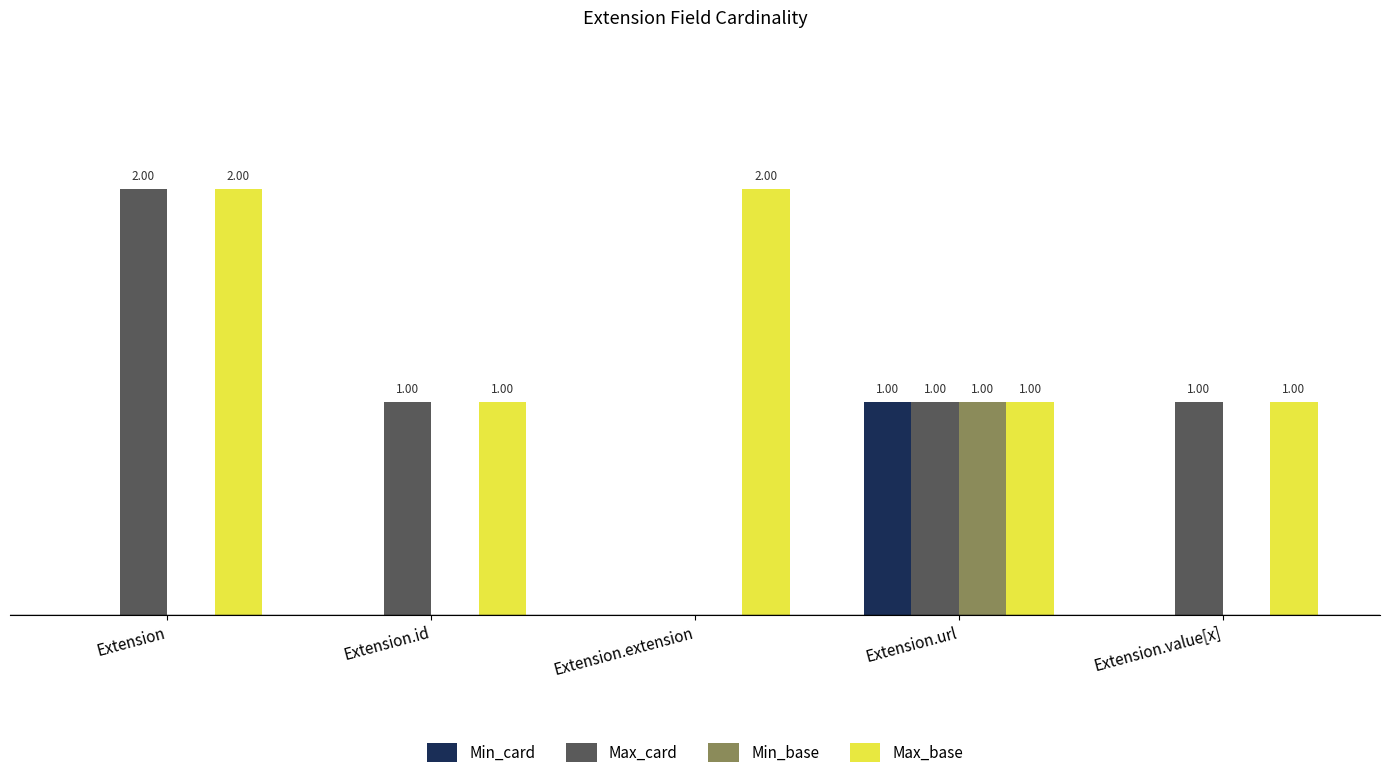

Is the value of Max_base at Extension.id greater than the value of Min_card at Extension.id?

Yes